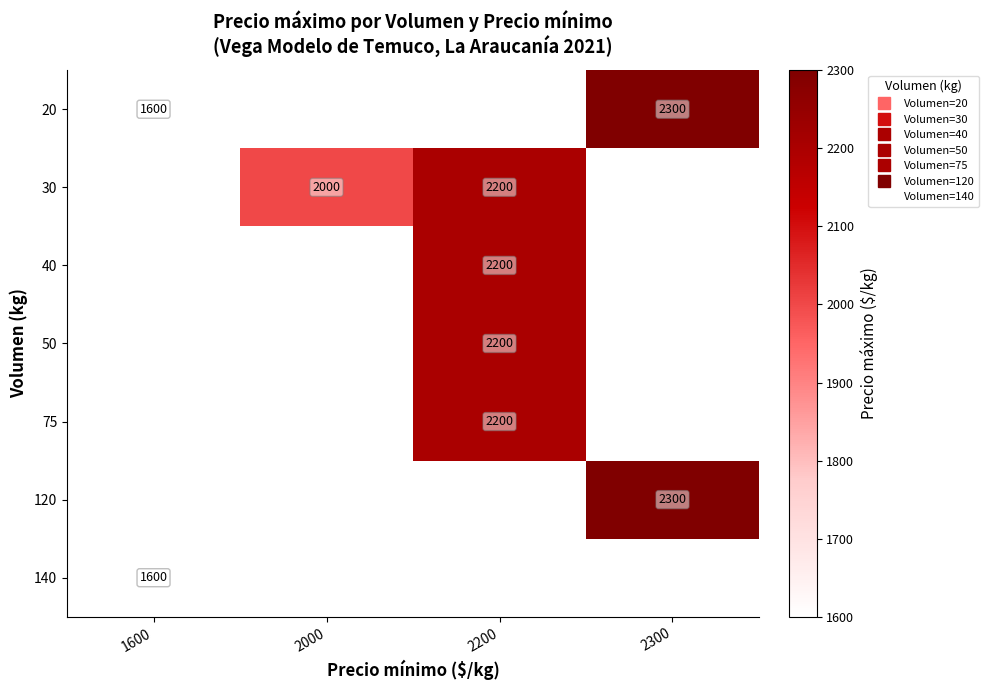

Which category has the highest value in the 20 series?

2300